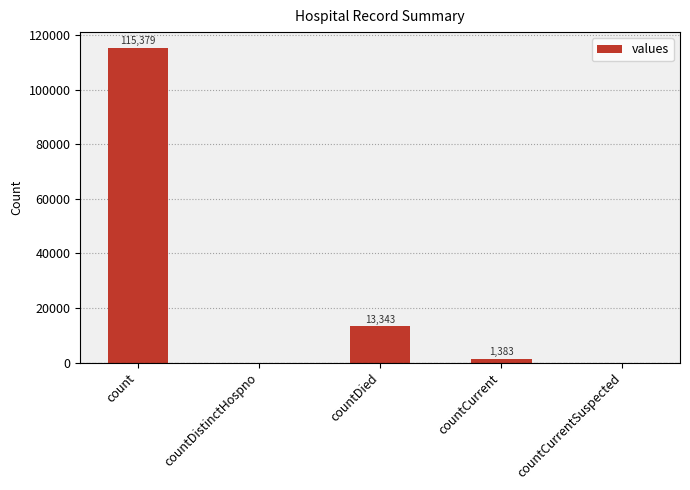

What is the ratio of the value at count to the value at countCurrent?

83.4